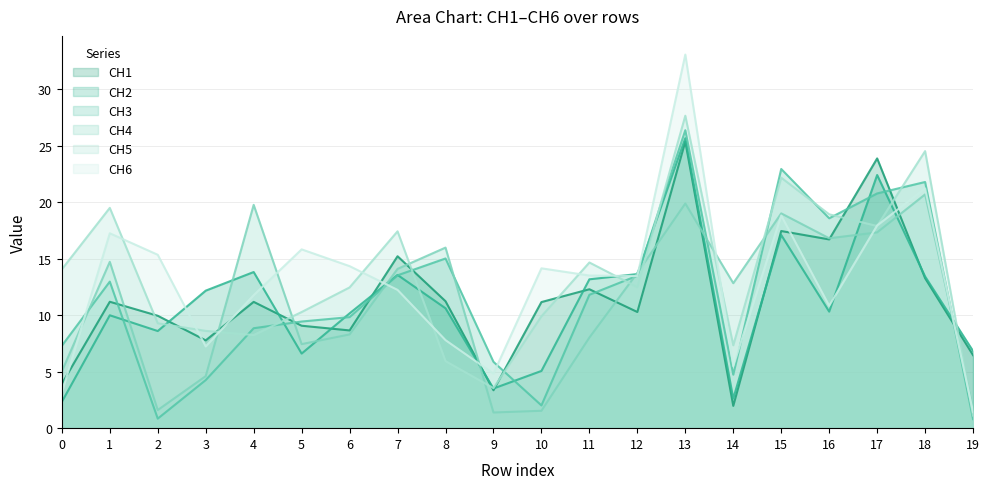

How many categories are shown in the chart?

20